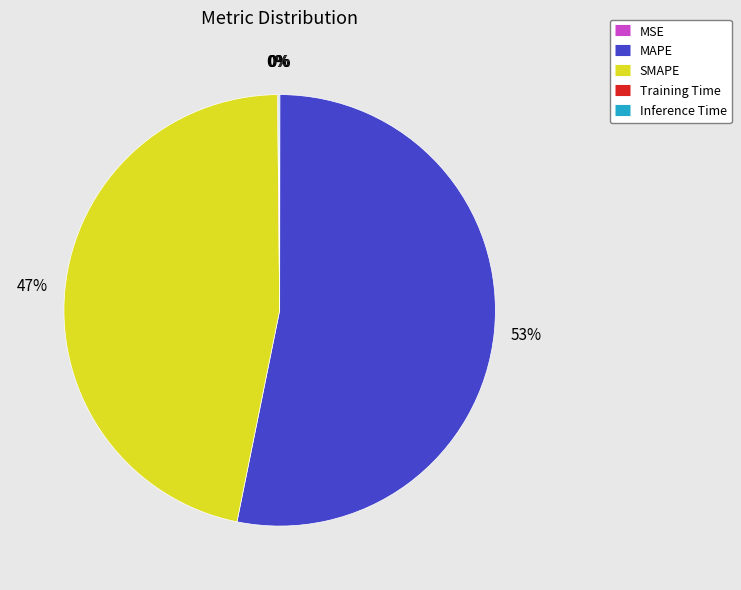

Which slice is the largest?

MAPE